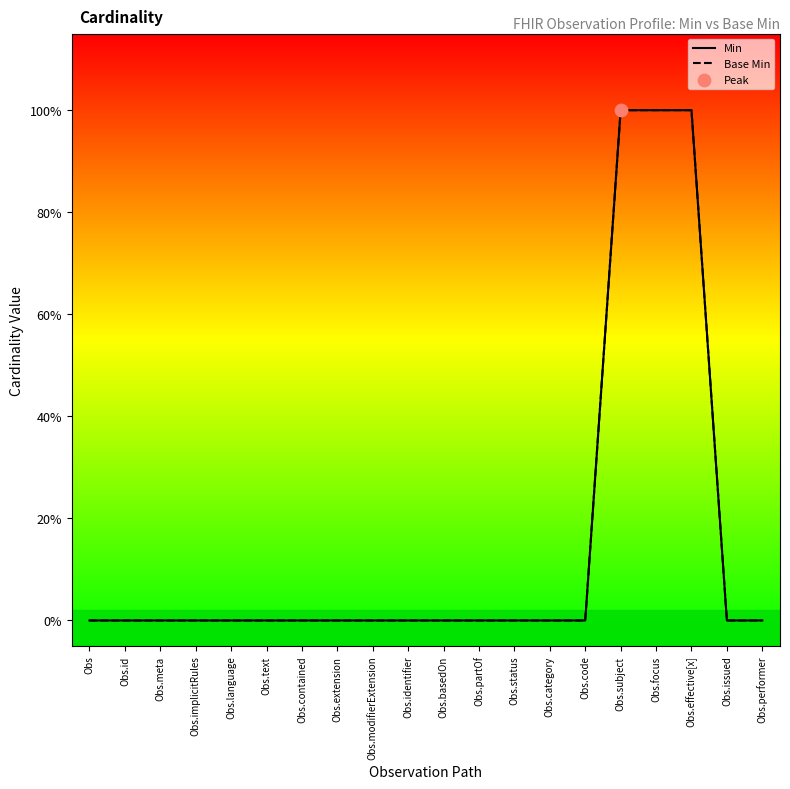

Which series contains the lowest Y value?

Min